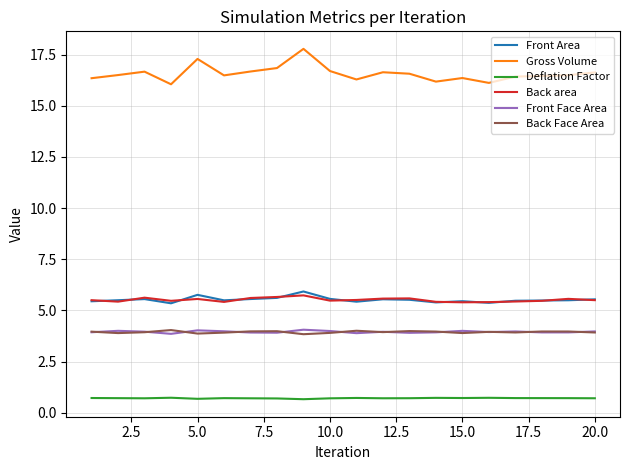

At how many categories does at least one series exceed 6?

20